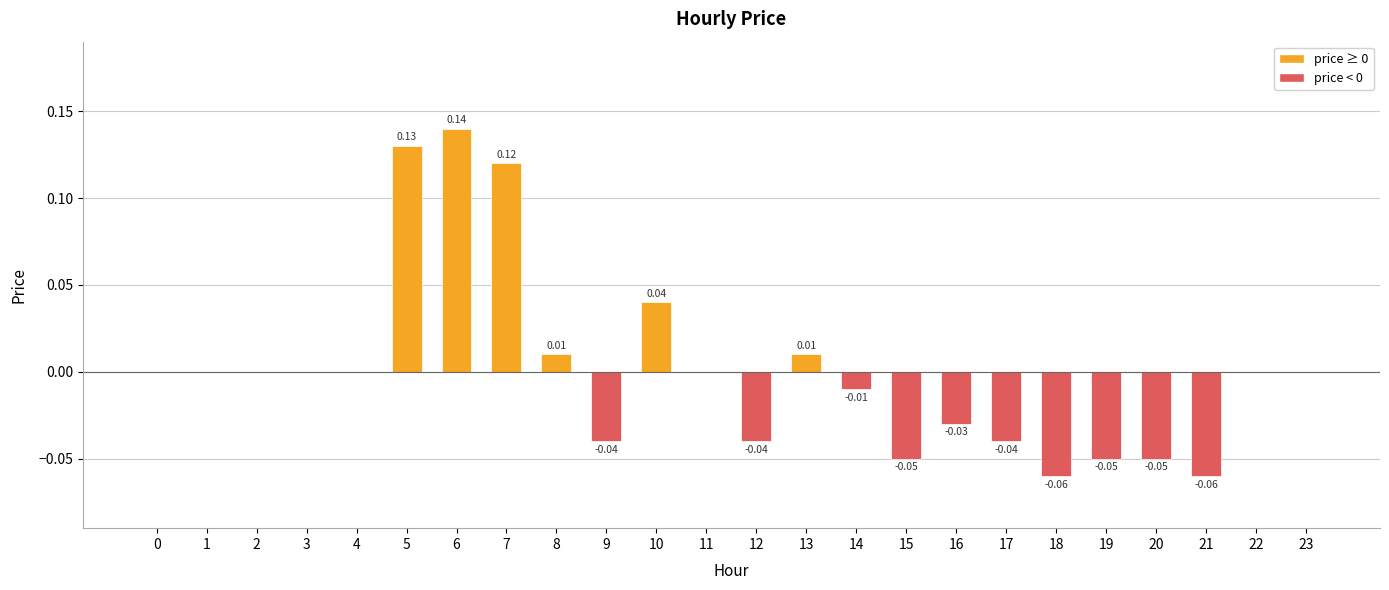

Between 16 and 10, which is larger?

10